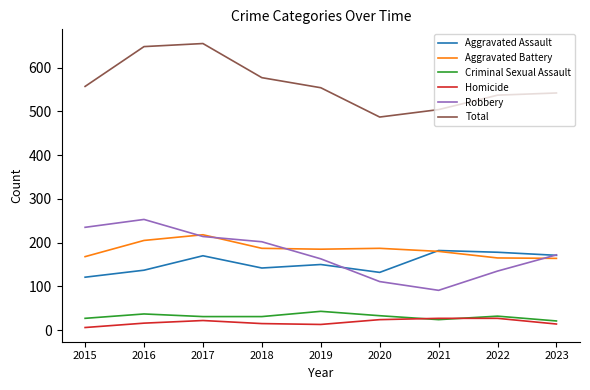

Is the value of Aggravated Assault at 2016 greater than the value of Aggravated Battery at 2016?

No